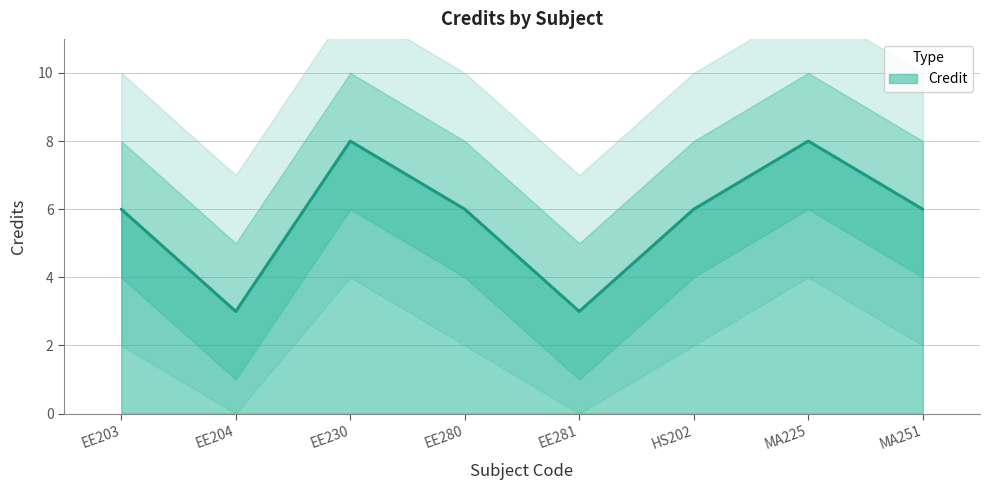

How many points are lower than both their immediate neighbors (excluding endpoints)?

2